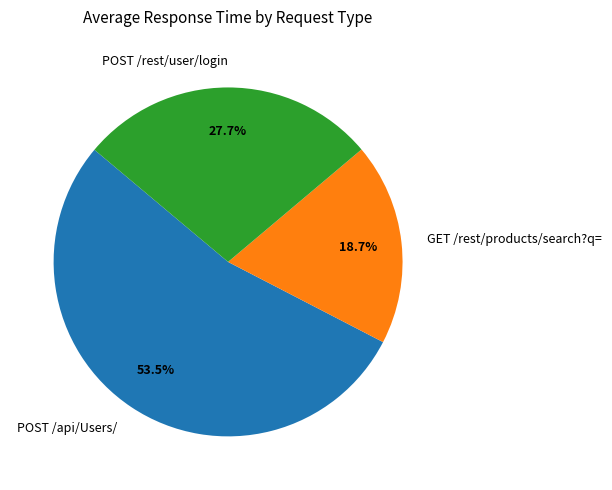

Is it true that POST /api/Users/ is 66% of the pie?

False